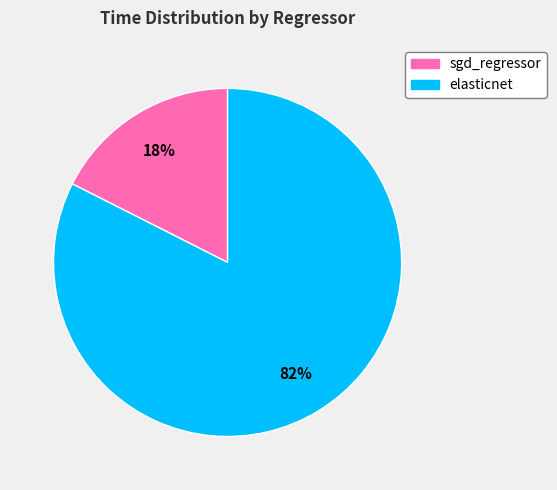

The elasticnet slice represents 82% of the pie. True or false?

True